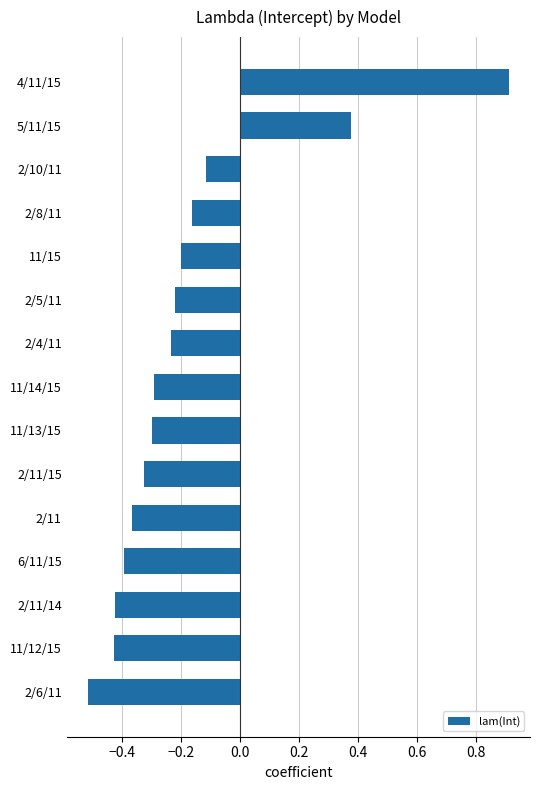

Between 2/11/15 and 11/14/15, which is larger?

11/14/15